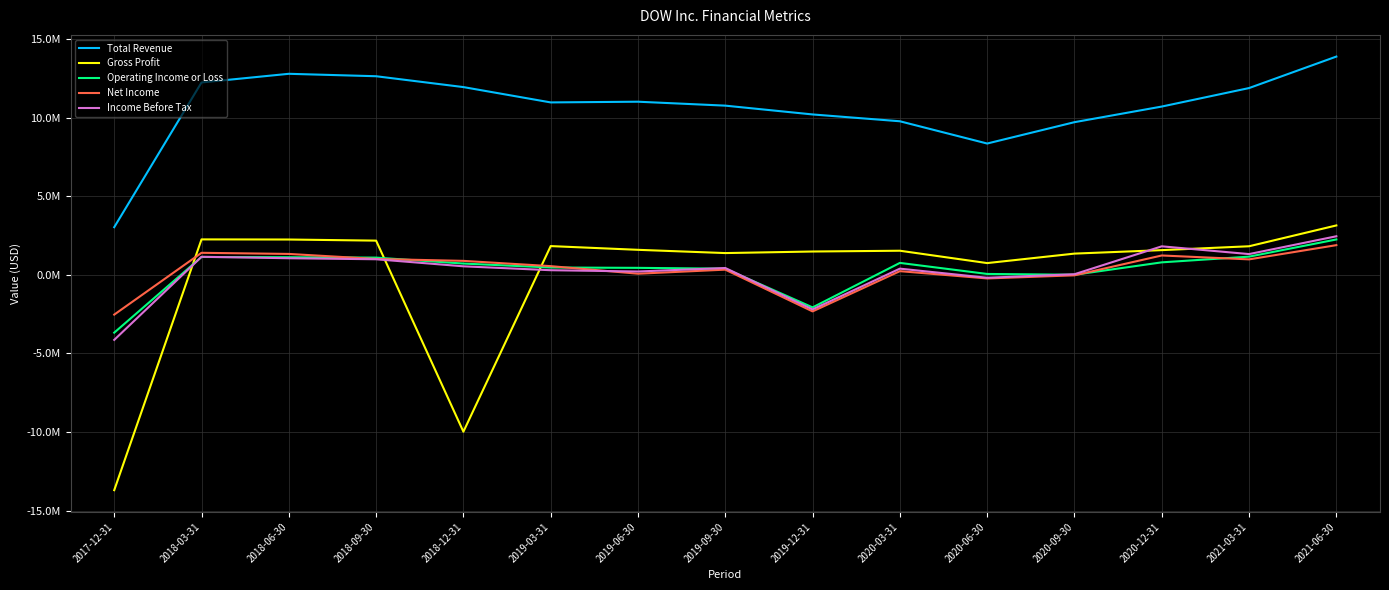

Which category has the lowest value across all series?

2017-12-31